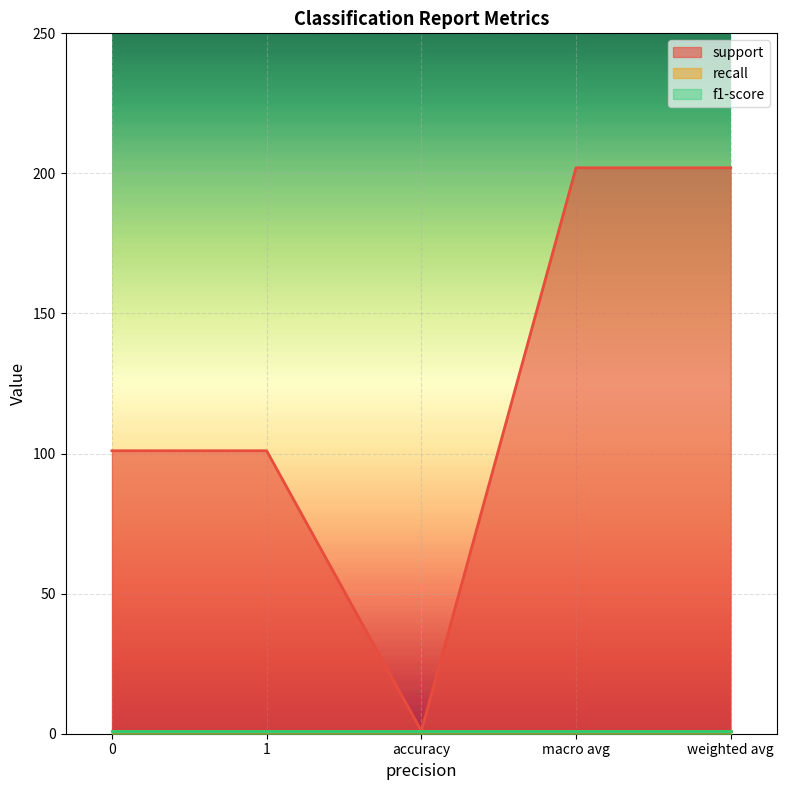

Reading left to right, transcribe all the data shown in this chart.

support: 101	101	1	202	202
recall: 1	1	1	1	1
f1-score: 1	1	1	1	1